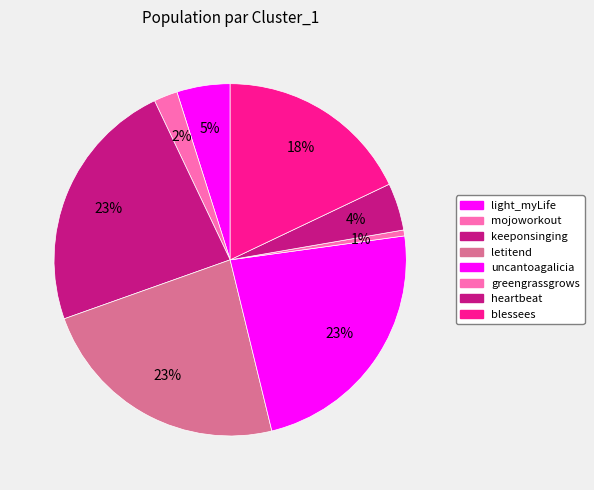

Does any single category account for the majority?

No